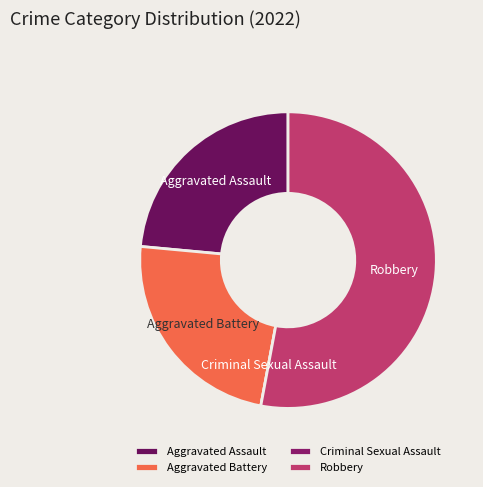

The Aggravated Assault slice represents 24% of the pie. True or false?

True